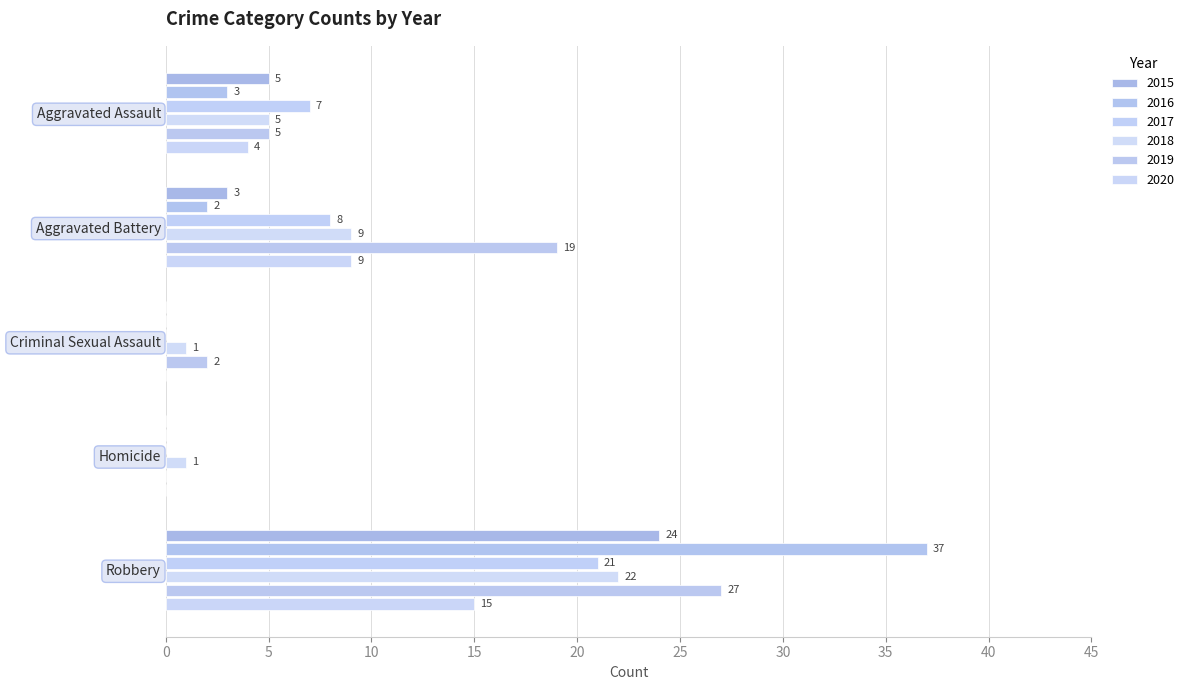

How many data points does each series have?

5